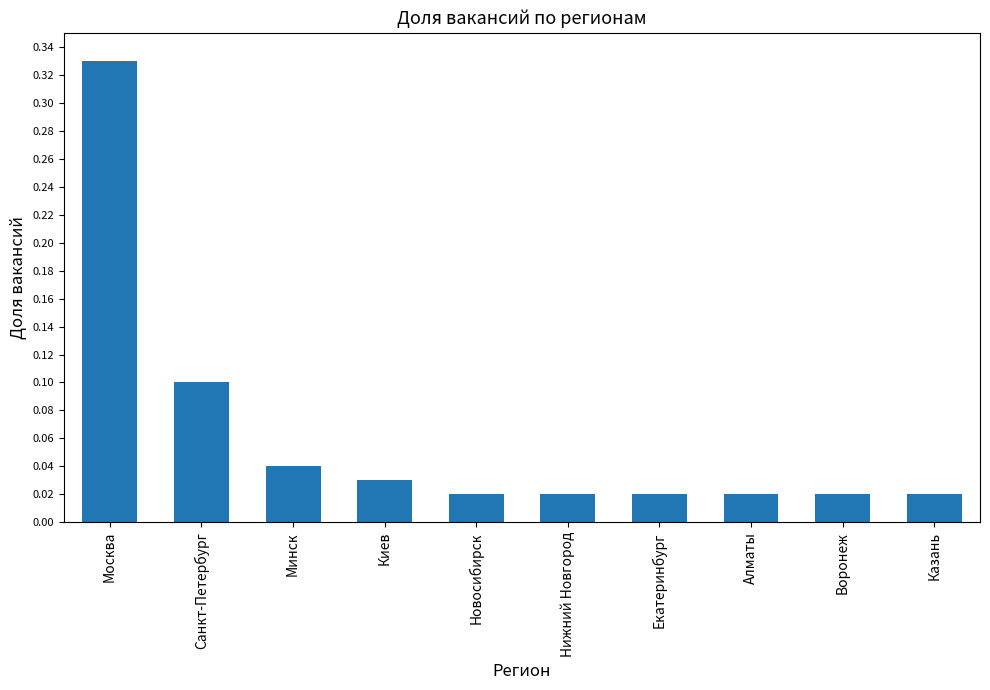

What is the label of the 8th bar from the left?

Алматы